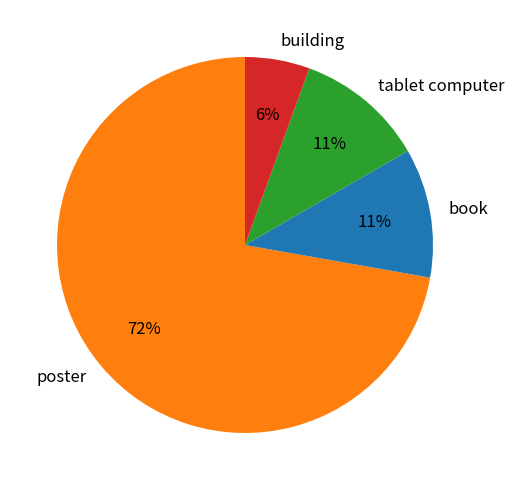

Which category has the smallest portion of the pie?

building